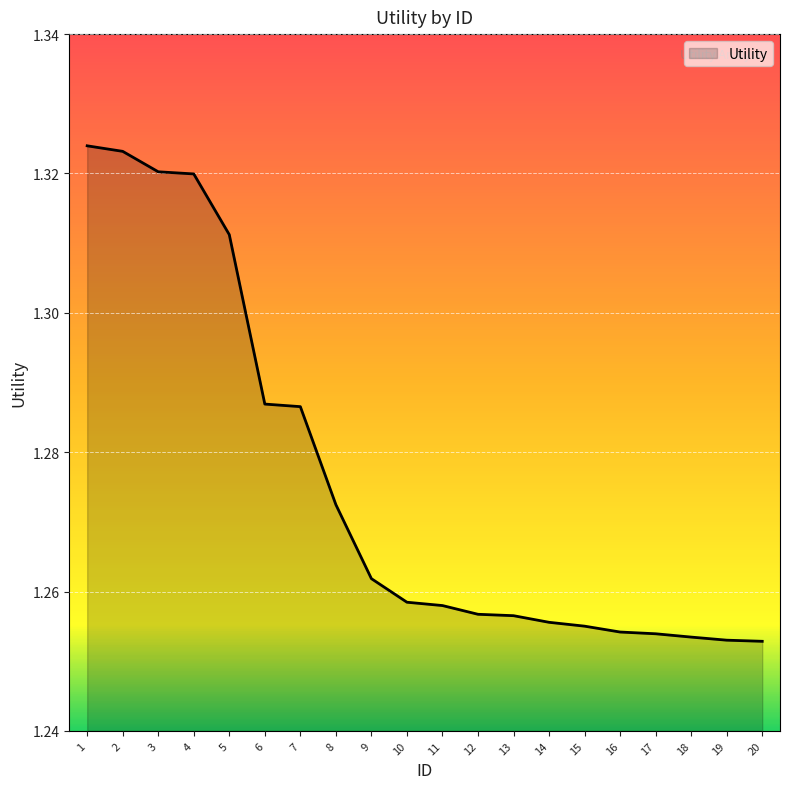

Approximately how many times larger is the value at 20 compared to 16?

1.0